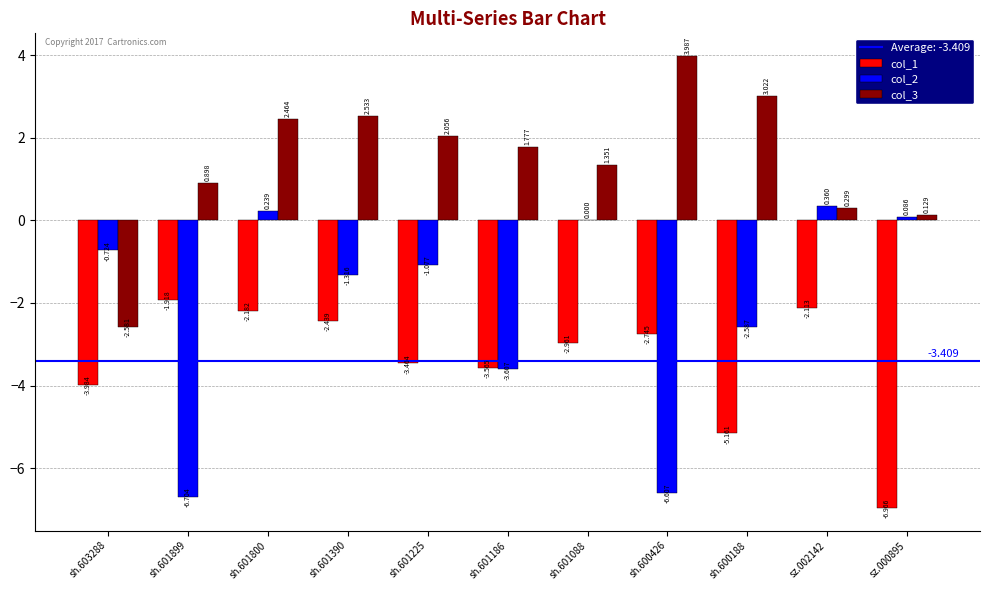

The col_1 series shows -1.4 at sh.601225. True or false?

False